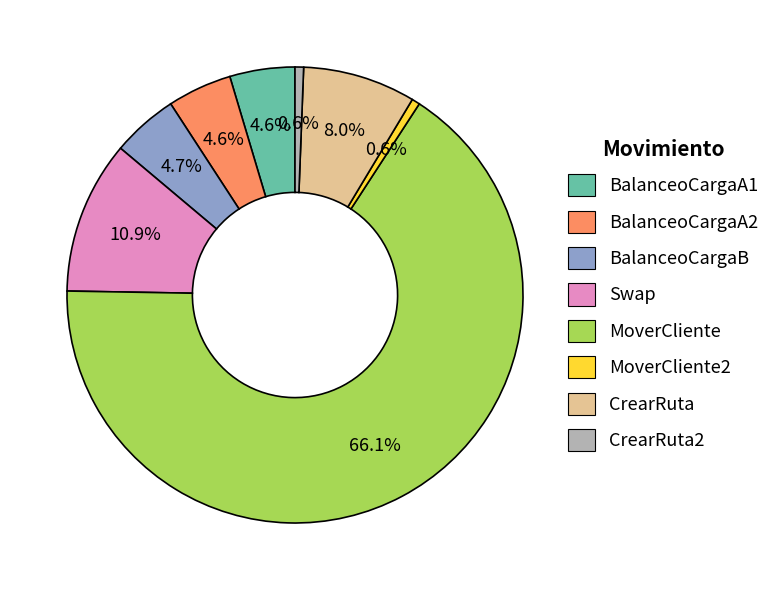

Does any single category account for the majority?

Yes